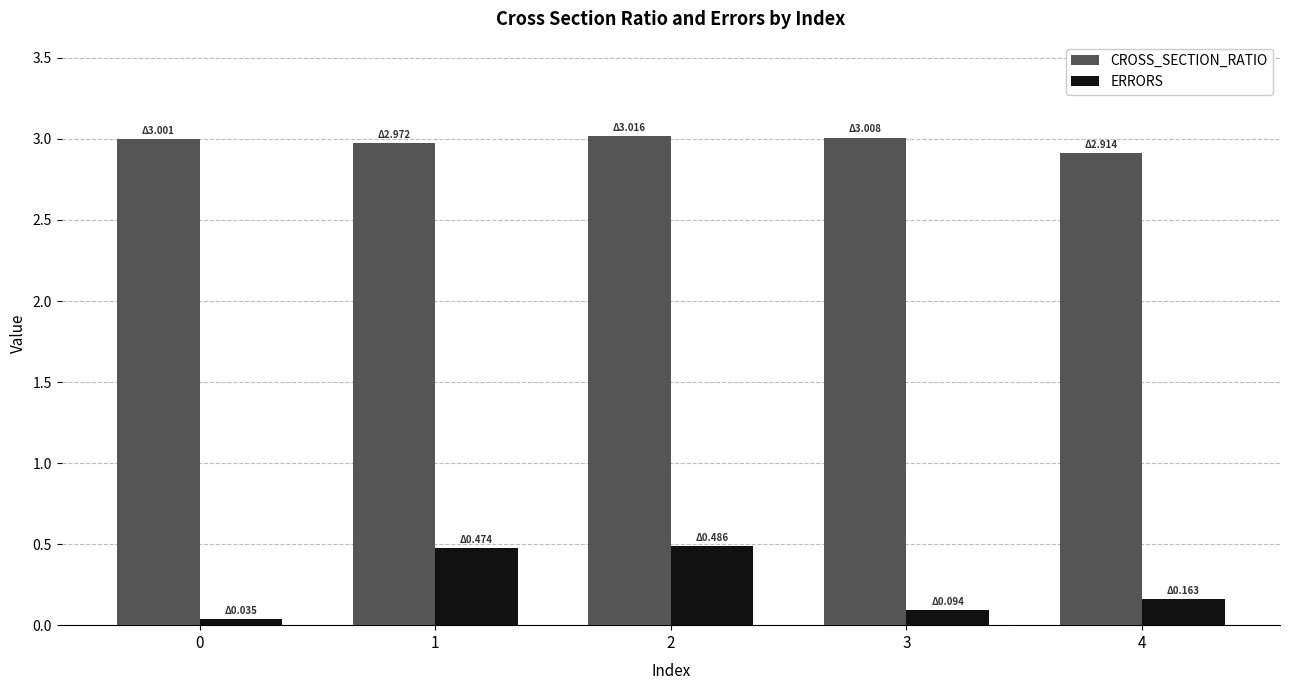

Between 2 and 4, which series saw the biggest shift?

ERRORS